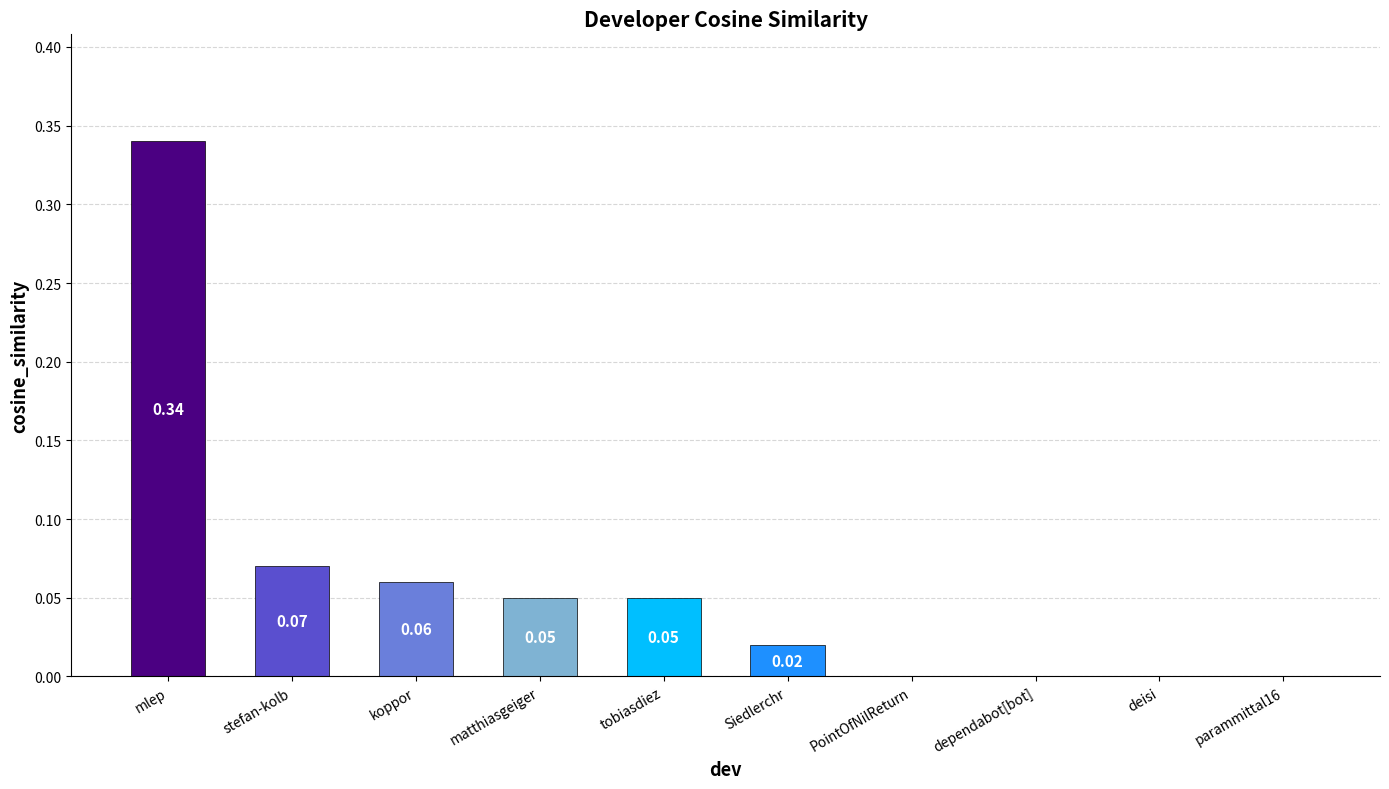

How many values exceed 0?

6